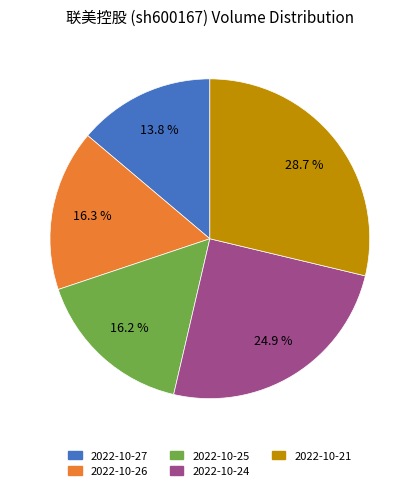

Is it true that 2022-10-25 is 10% of the pie?

False